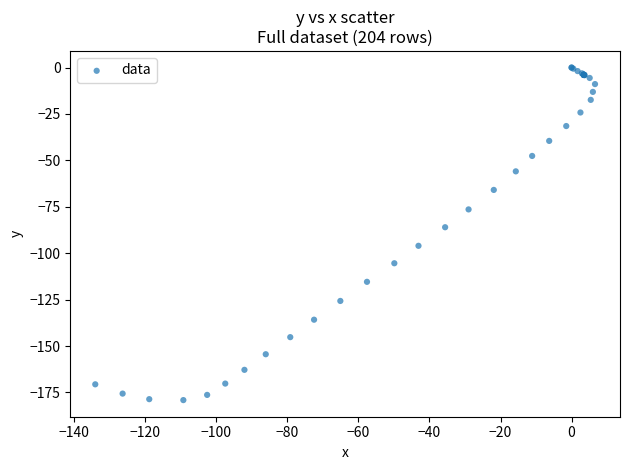

What Y value in the scatter plot is closest to -89?

-86.0